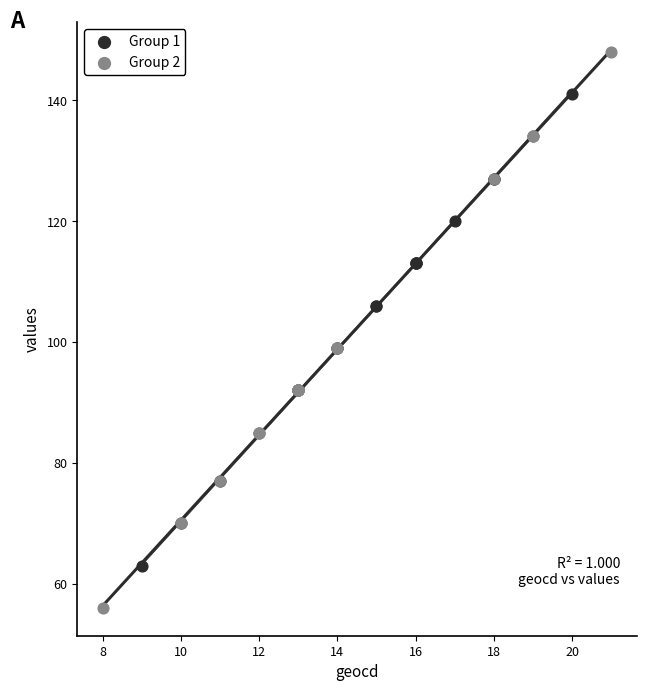

What are all the series names shown in the legend?

Group 1, Group 2